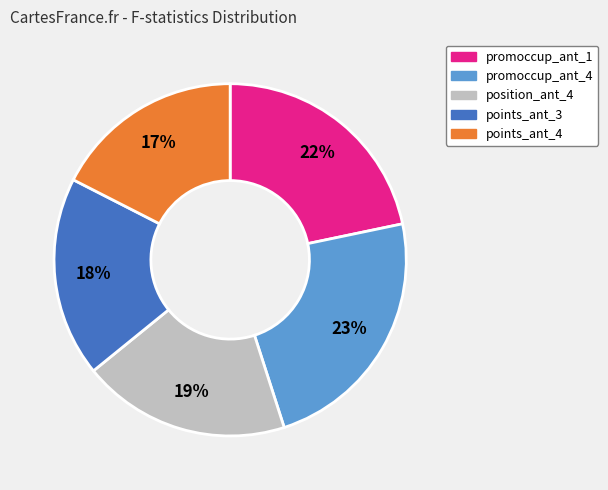

Is points_ant_4 the majority of the pie?

No